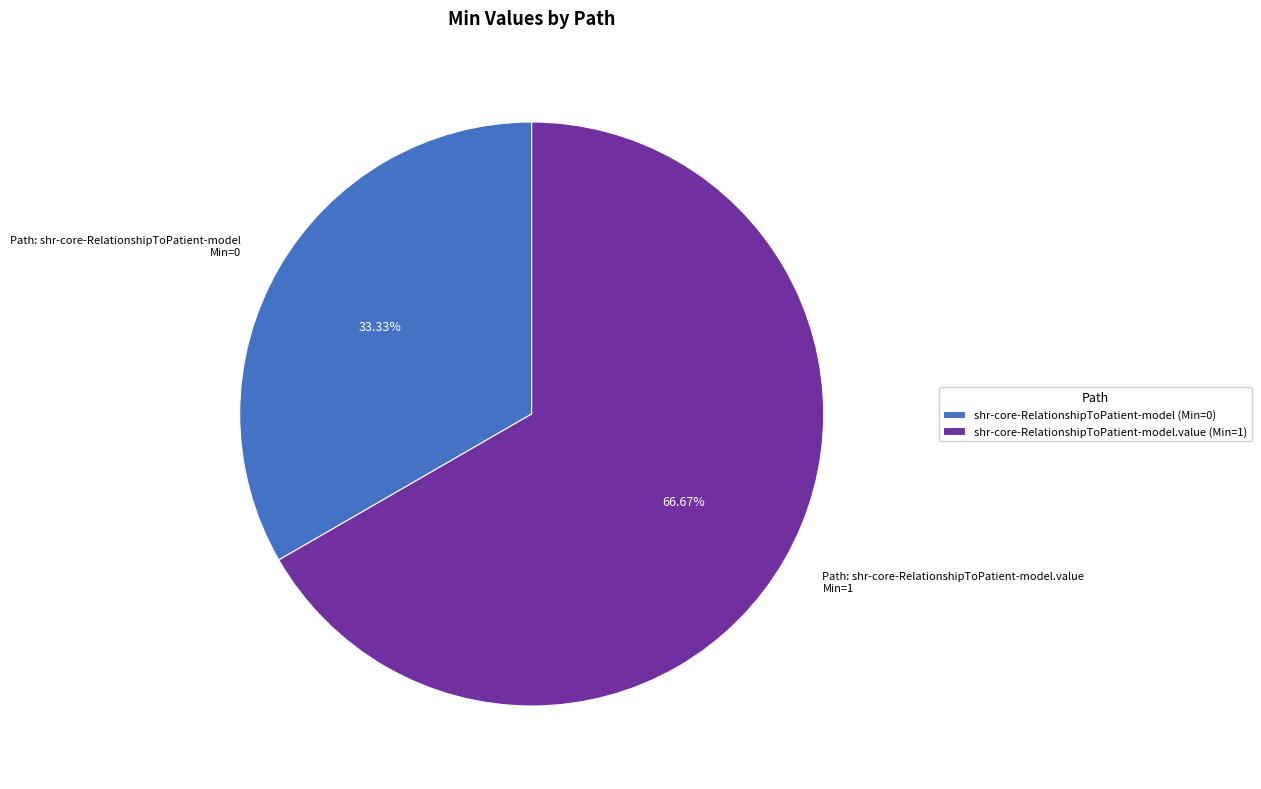

Does any single category account for the majority?

Yes